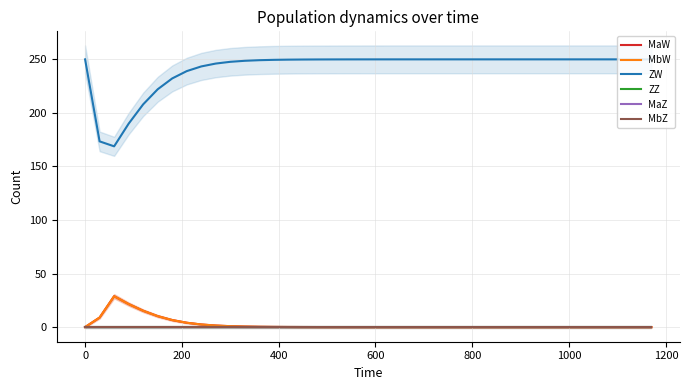

At how many categories does at least one series exceed 151?

40